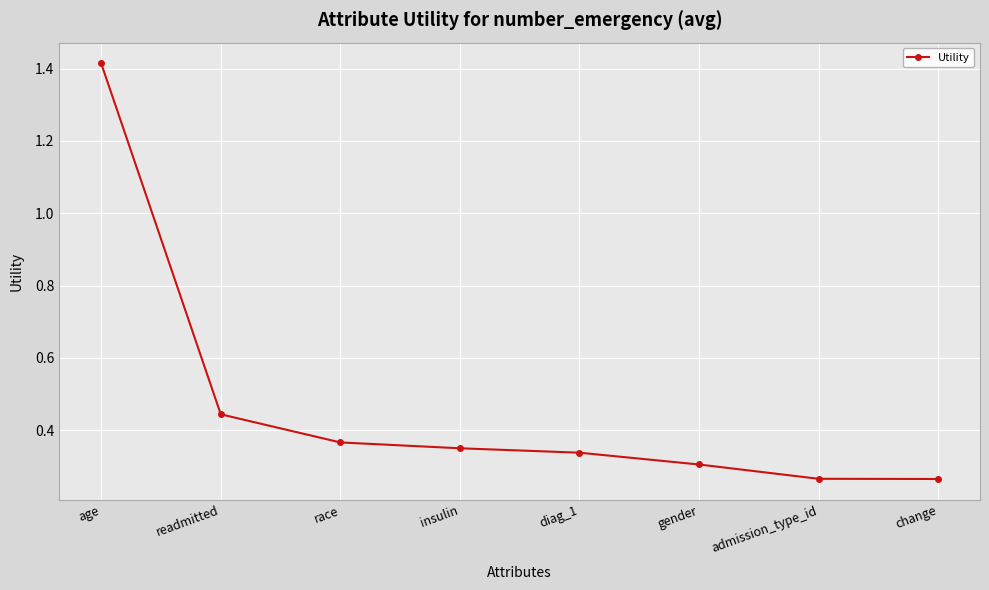

What is the label of the 2nd point from the left?

readmitted